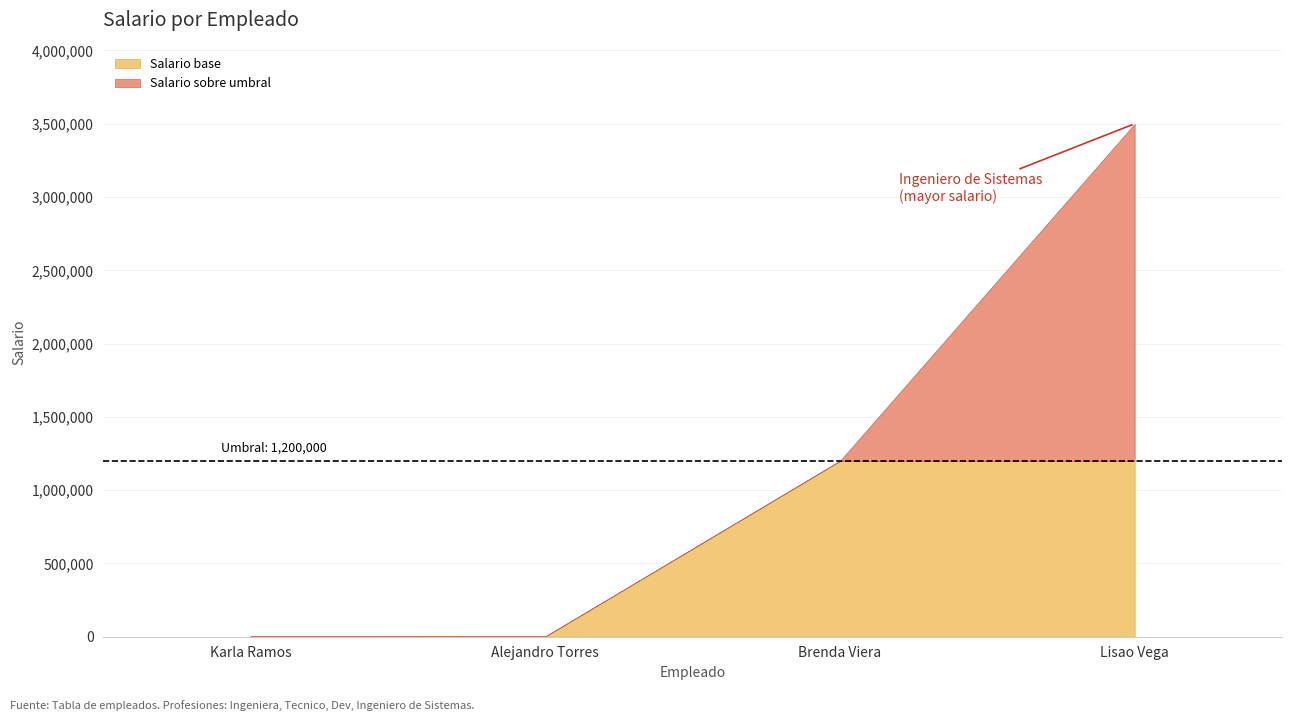

Which label corresponds to the largest value in the chart?

Lisao Vega